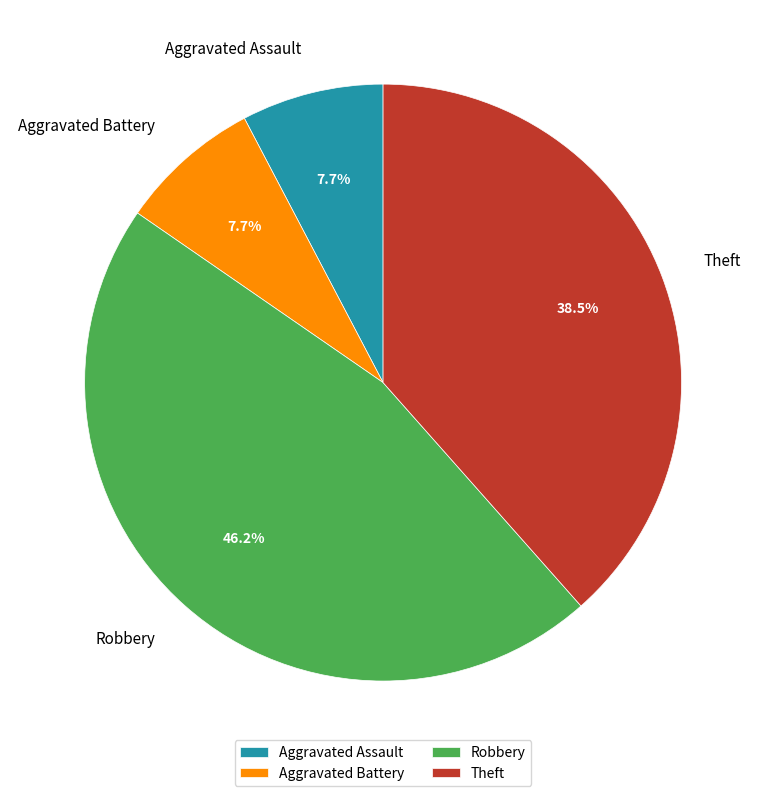

Which slice is the largest?

Robbery